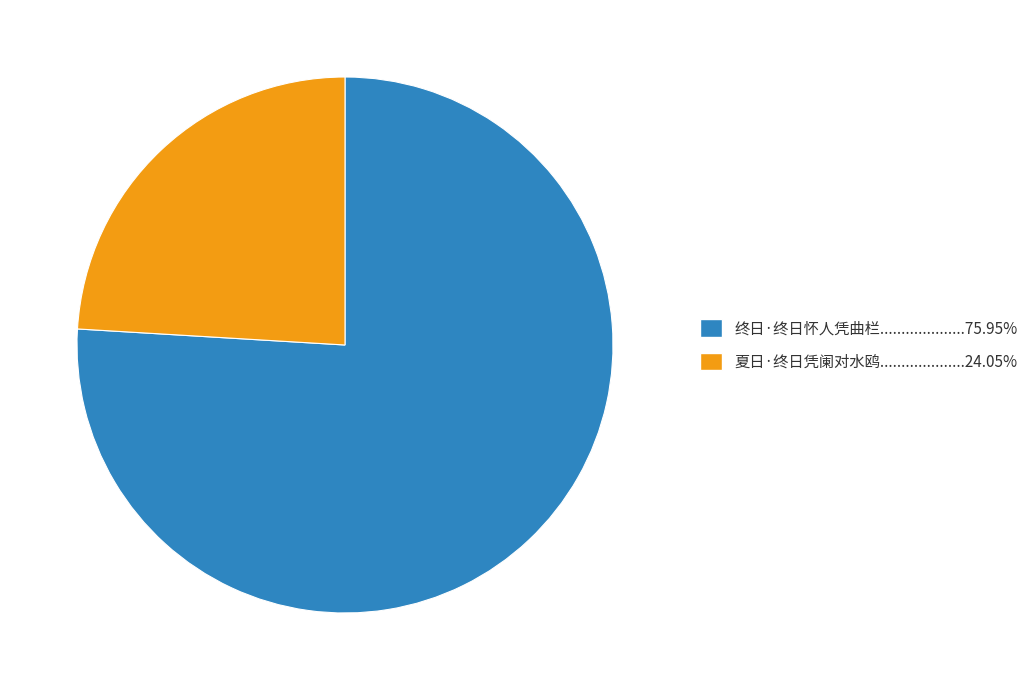

Does any single category account for the majority?

Yes